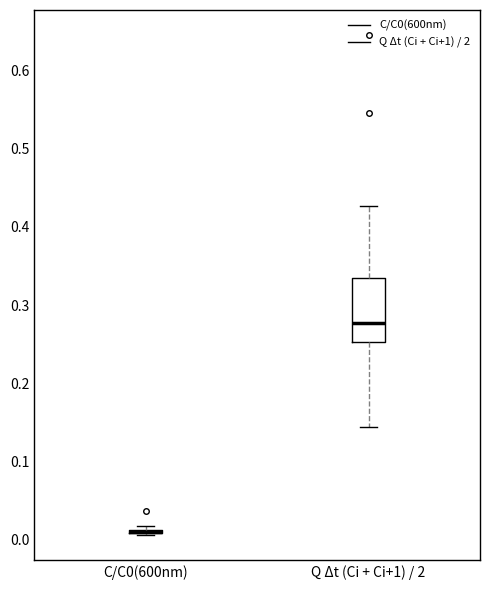

Which box is the tallest, from its lower edge to its upper edge?

Q Δt (Ci + Ci+1) / 2